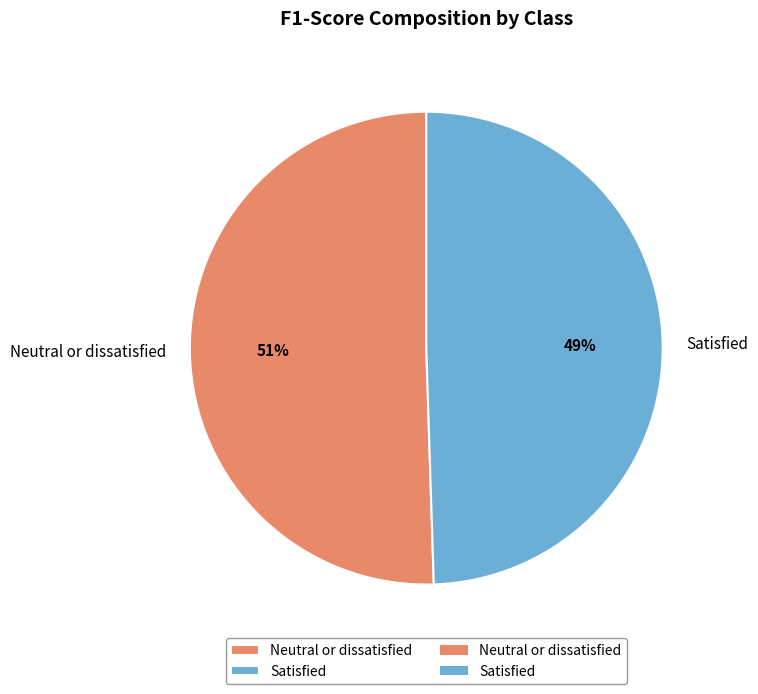

What percentage is the Satisfied slice, to the nearest percent?

49%